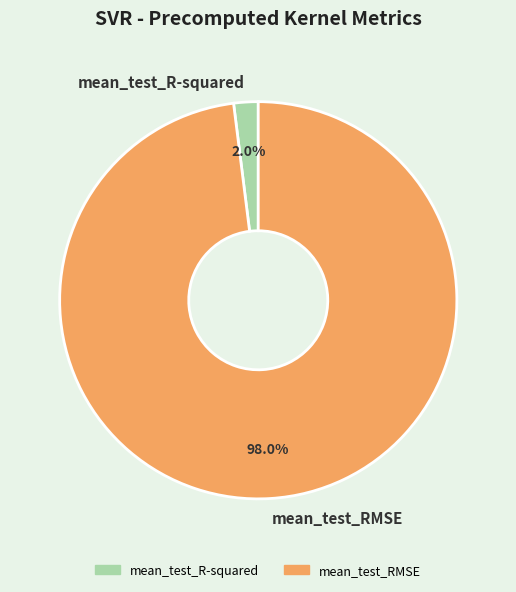

Which category has the smallest portion of the pie?

mean_test_R-squared